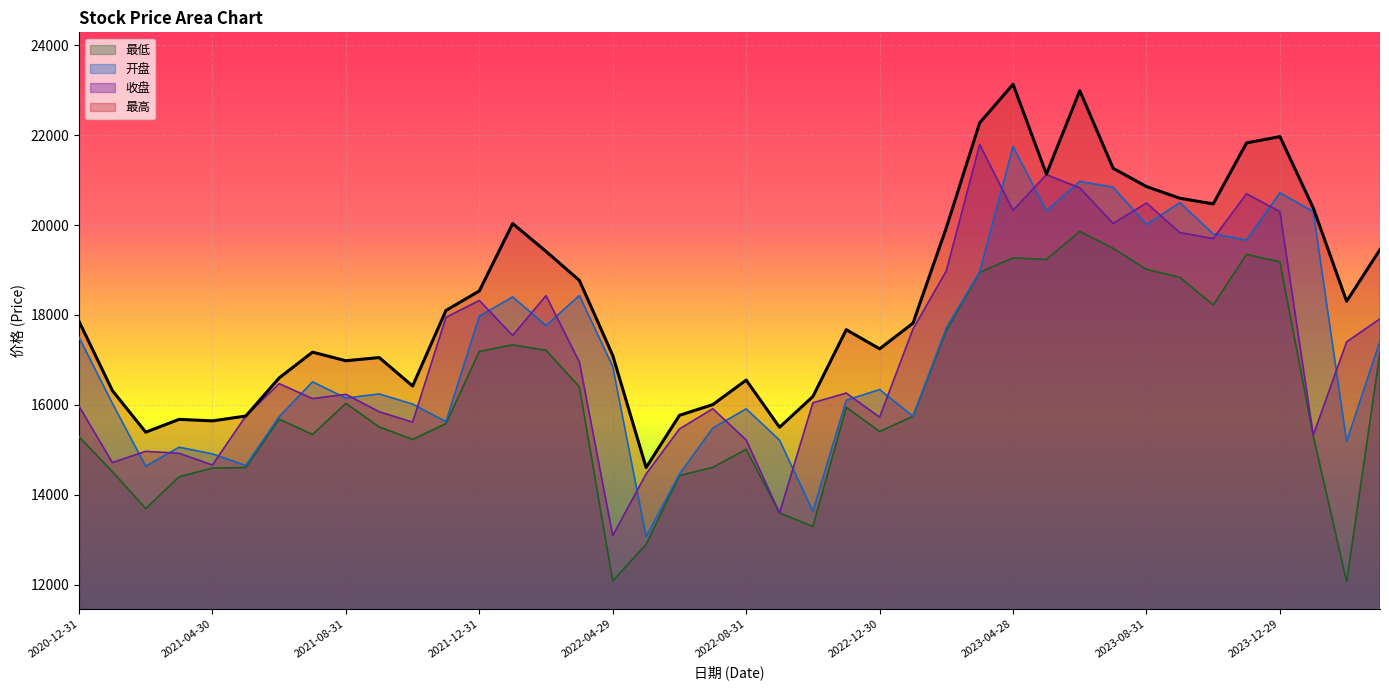

How many distinct data groups are displayed?

4